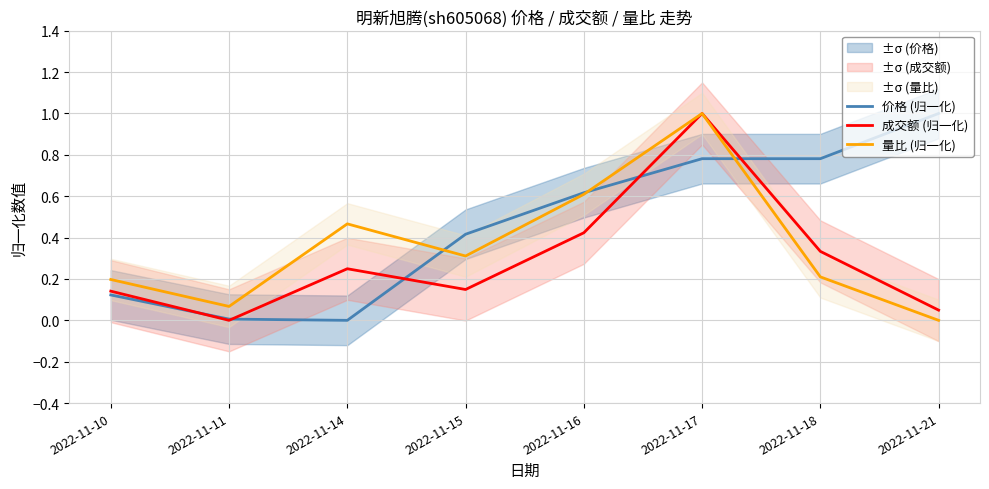

What is the difference between the 成交额 (归一化) values at 2022-11-11 and 2022-11-16?

0.4